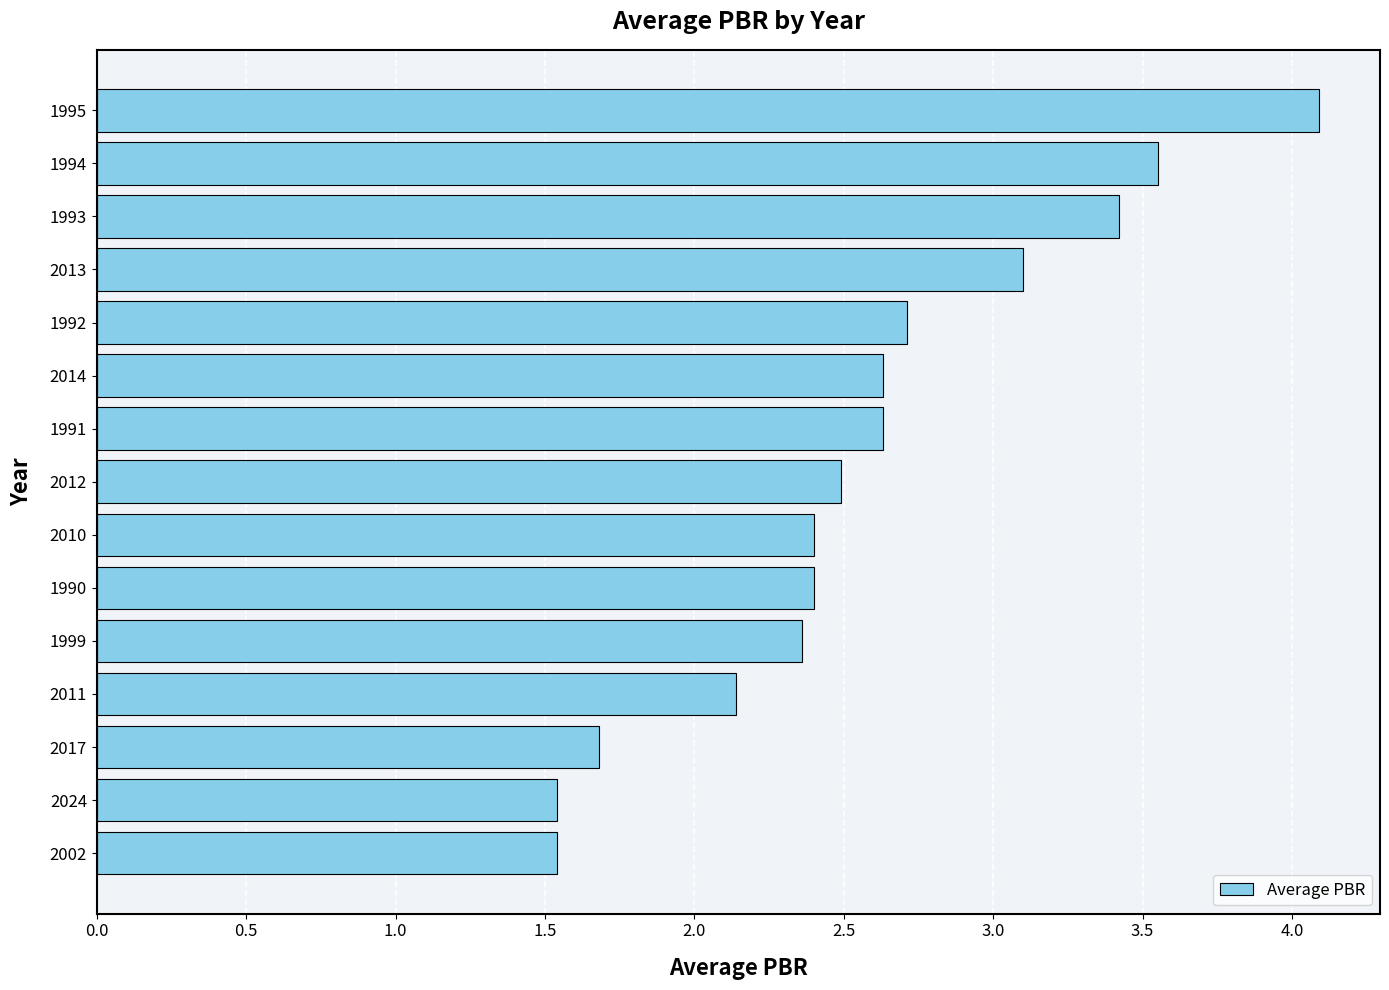

What is the sum of the values at 1994 and 2013?

6.7